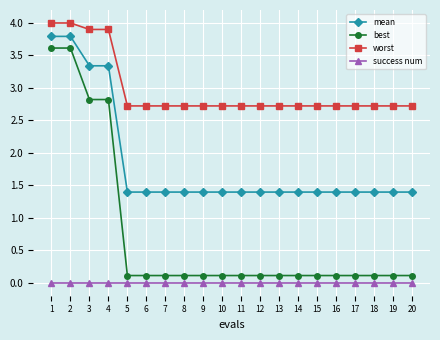

Which series has the largest total across all categories?

worst